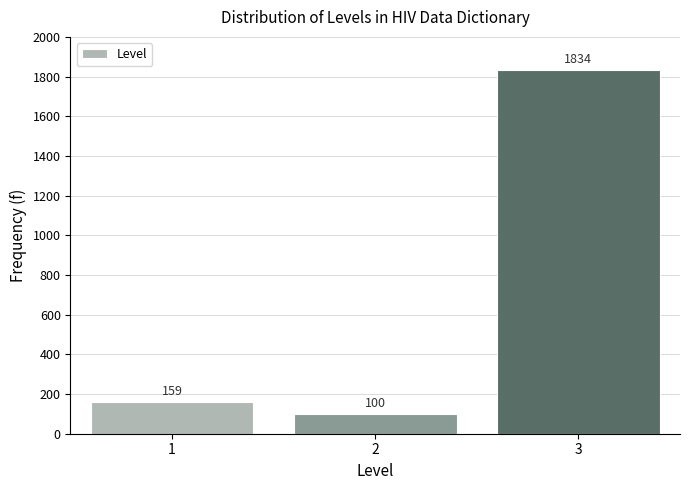

Reading left to right, transcribe all the data shown in this chart.

1=159	2=100	3=1834